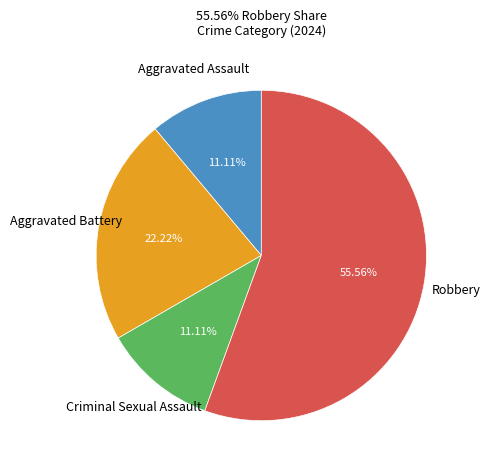

Is there a majority slice in this chart?

Yes